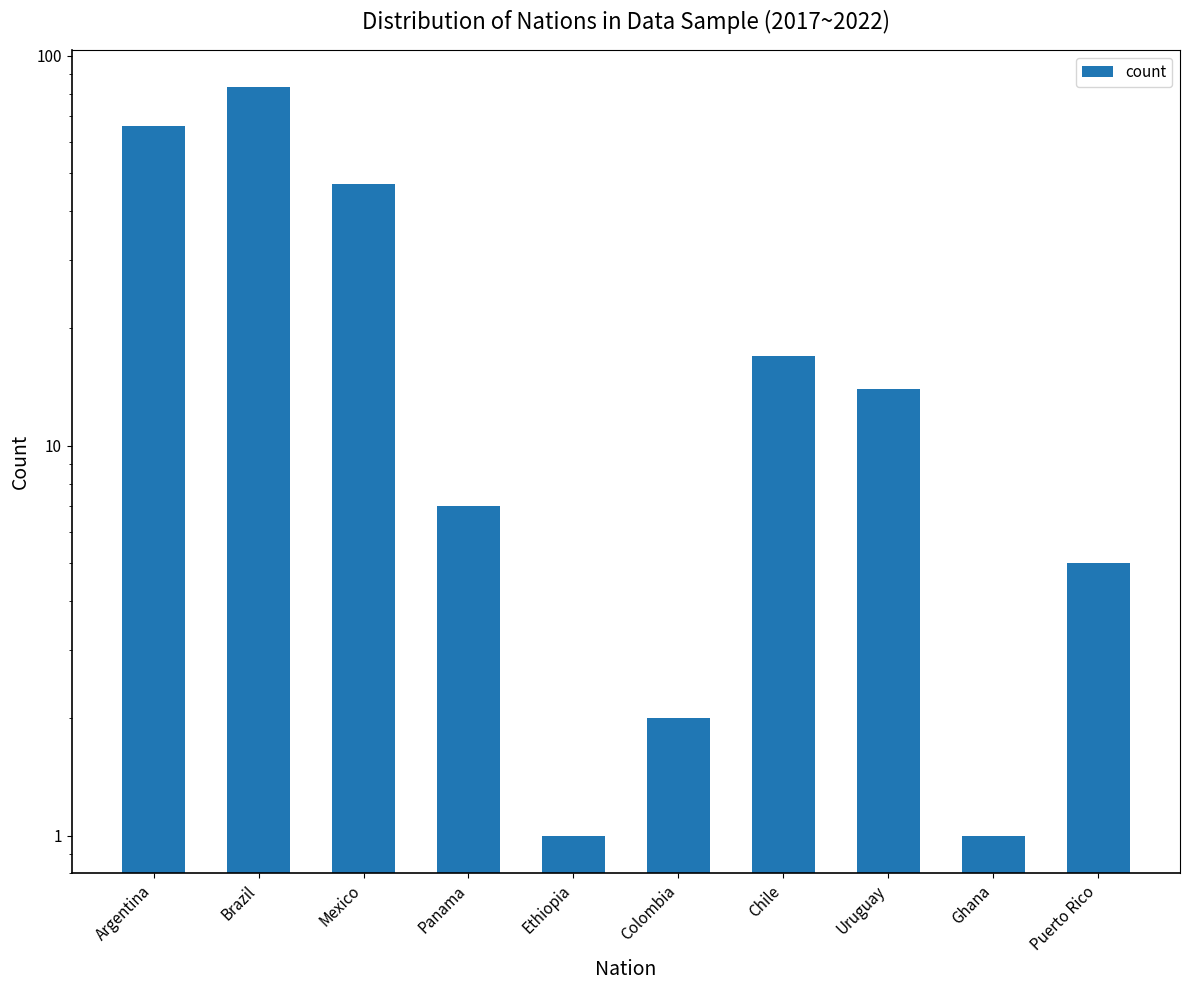

Is it true that the value at Uruguay is 7?

False